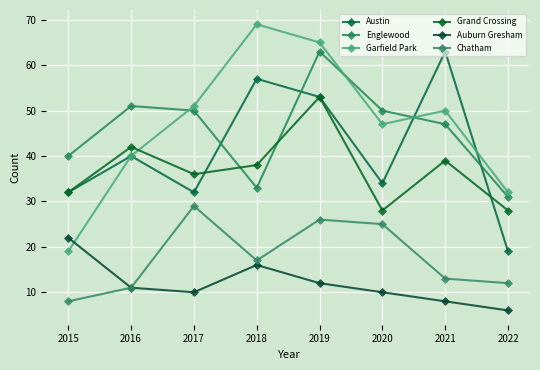

What are all the series names shown in the legend?

Austin, Englewood, Garfield Park, Grand Crossing, Auburn Gresham, Chatham